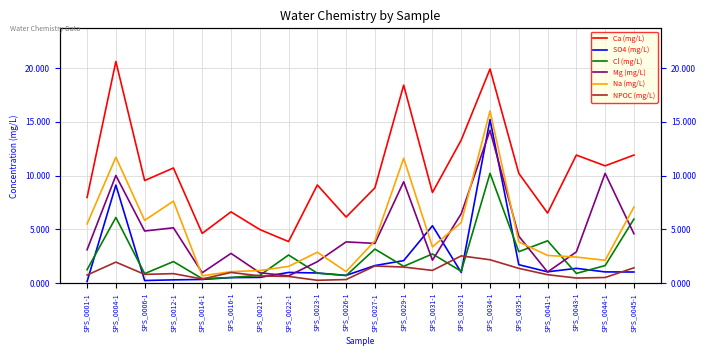

What is the label of the 18th point from the right?

SPS_0006-1